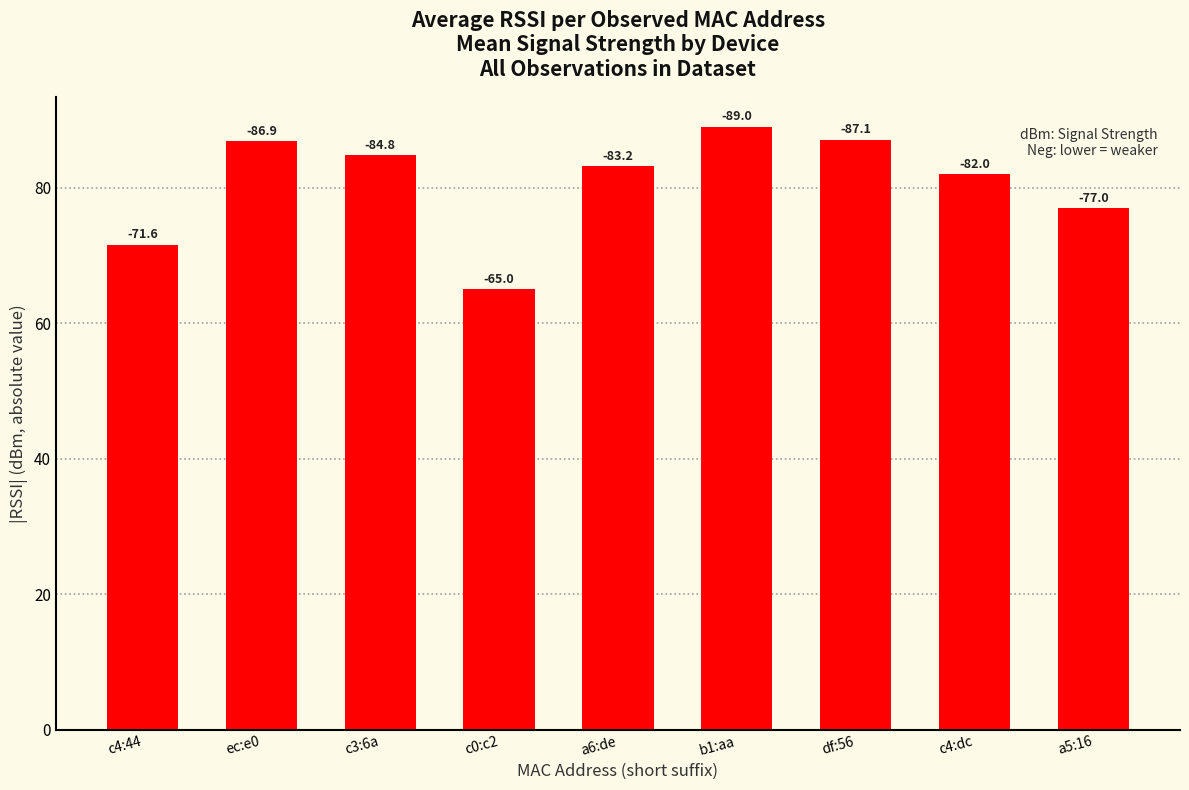

Rank the categories by value from lowest to highest.

c0:c2, c4:44, a5:16, c4:dc, a6:de, c3:6a, ec:e0, df:56, b1:aa